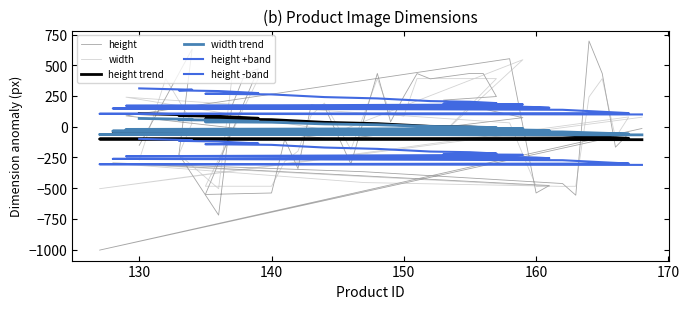

What is the minimum value shown in the chart?

-1005.0